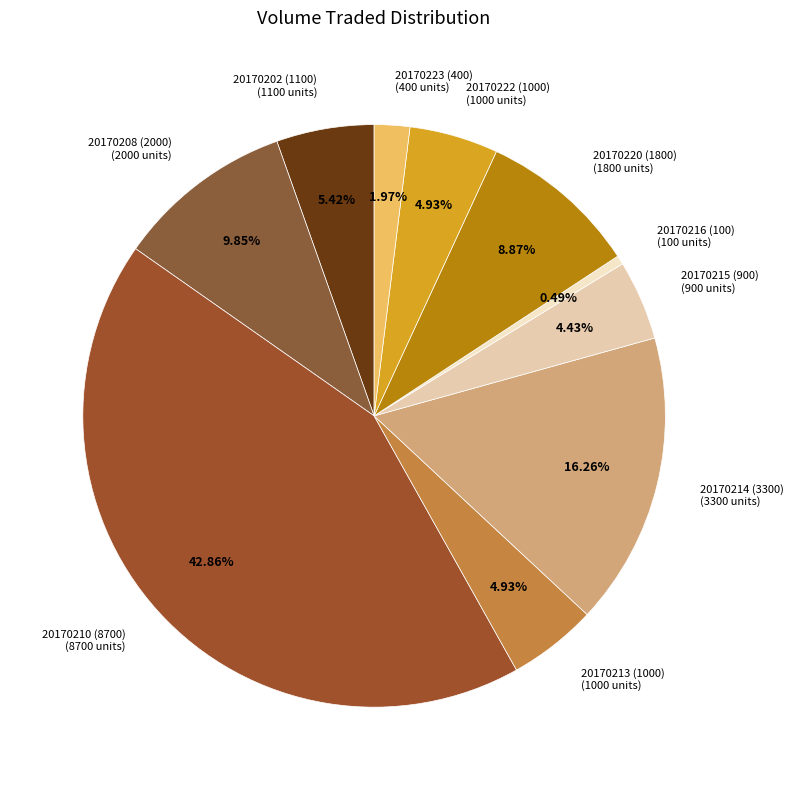

The 20170222 (1000) slice represents 5% of the pie. True or false?

True